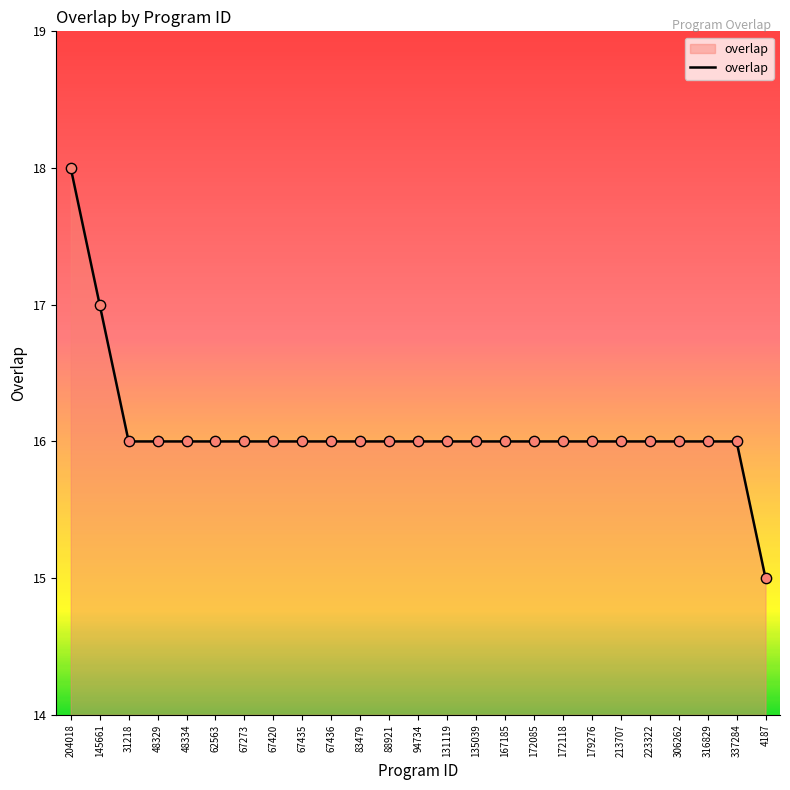

Approximately how many times larger is the value at 83479 compared to 337284?

1.0